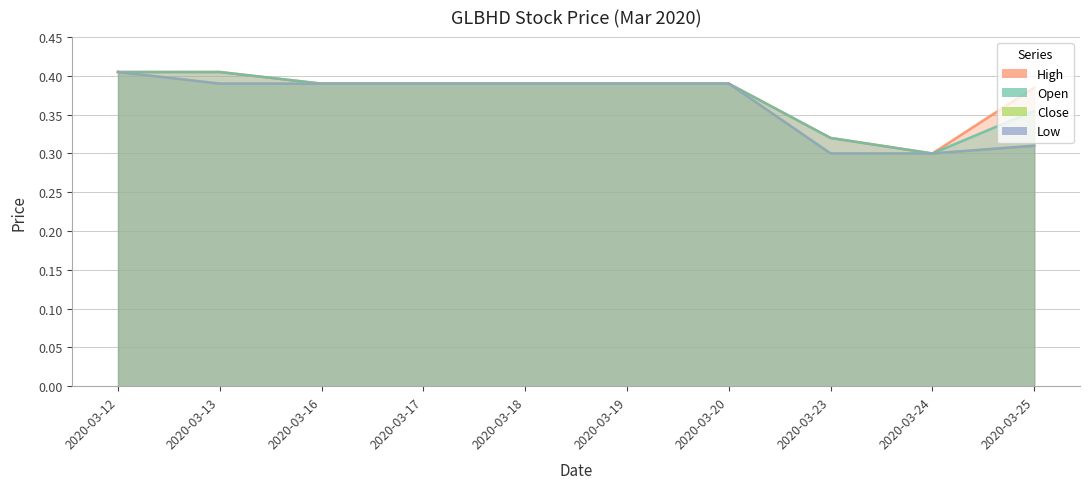

Which category has the lowest value in the close series?

2020-03-23